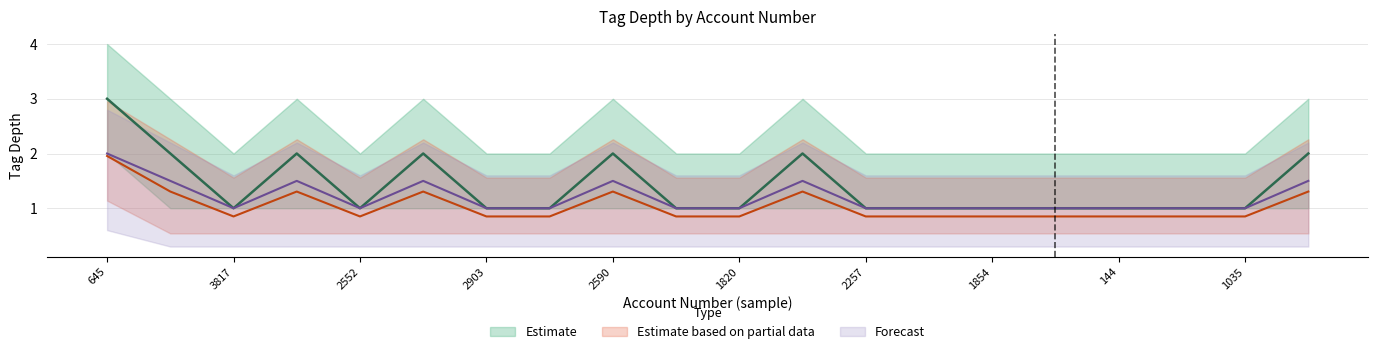

Between 2552 and 2590, which series saw the biggest shift?

depth_1